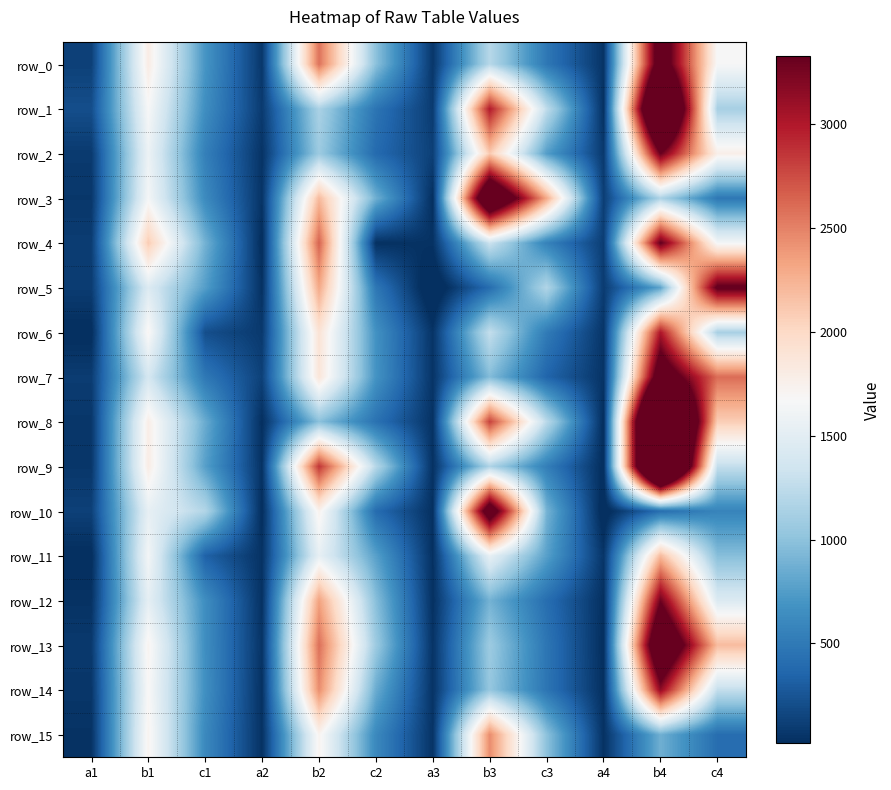

How many values in the row_13 series exceed 1071?

6